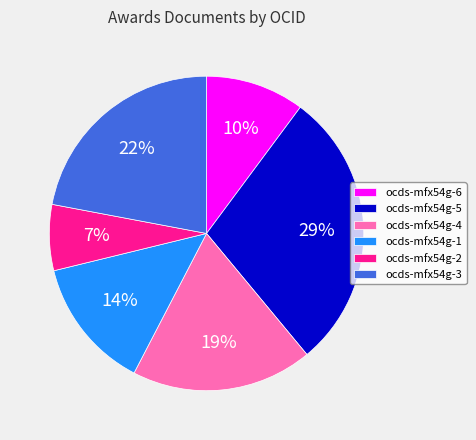

To the nearest percent, what is the difference between the ocds-mfx54g-1 and ocds-mfx54g-3 slice percentages?

8%